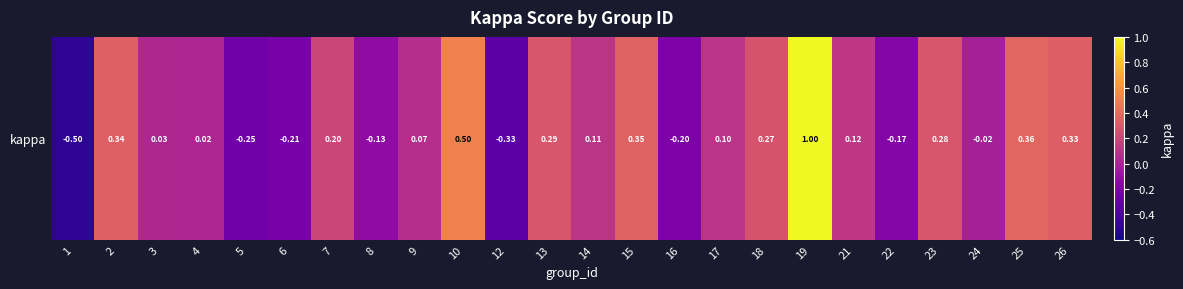

Count the number of values greater than 0.

16